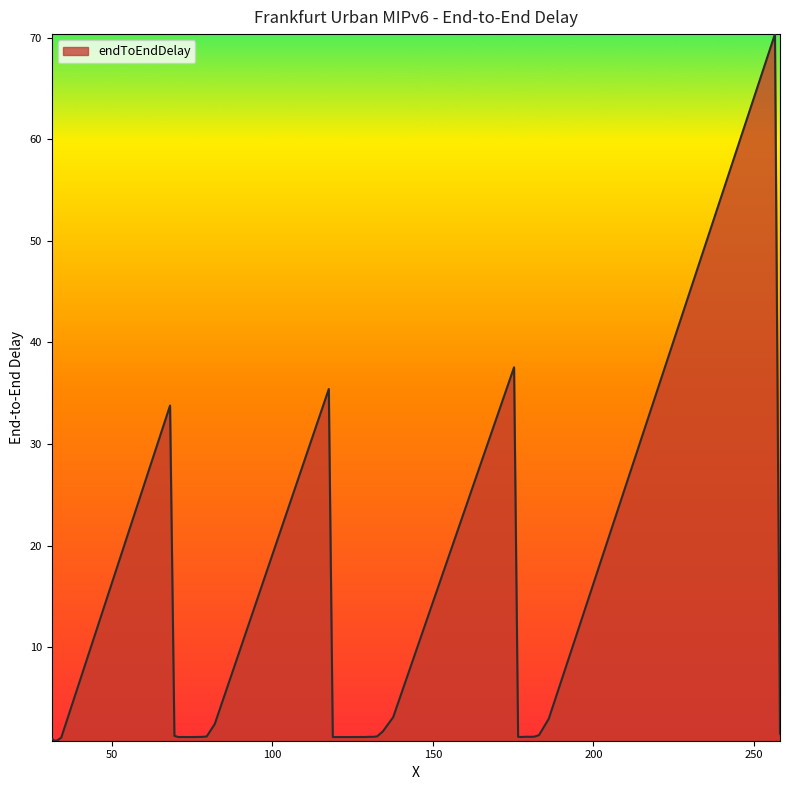

What is the maximum value shown in the chart?

70.4